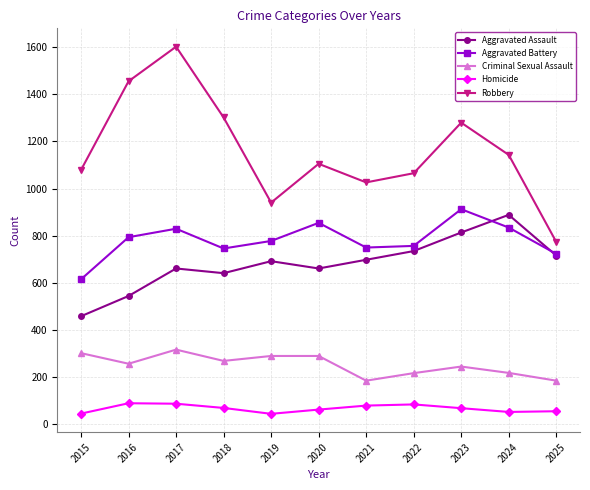

True or false: Robbery has a value of 773 at 2025.

True